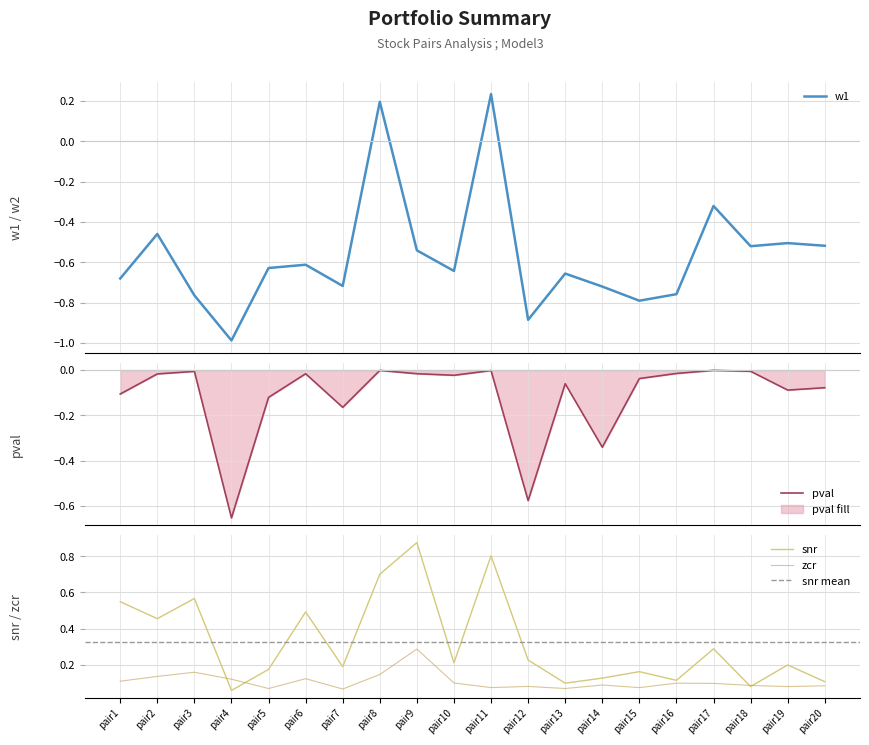

Which category has the lowest value in the snr series?

pair4